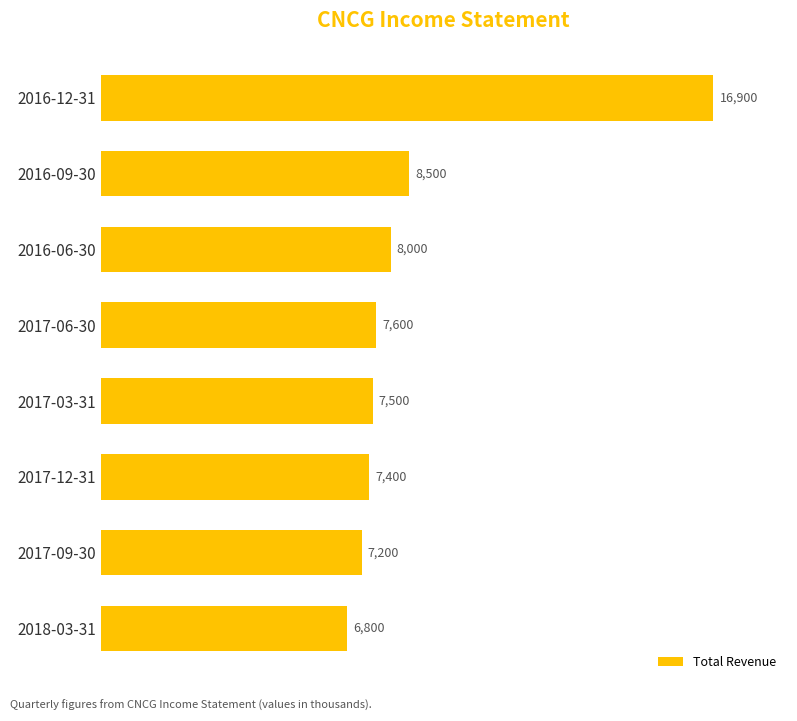

Reading bottom to top, list all the values displayed in this chart.

6800	7200	7400	7500	7600	8000	8500	16900